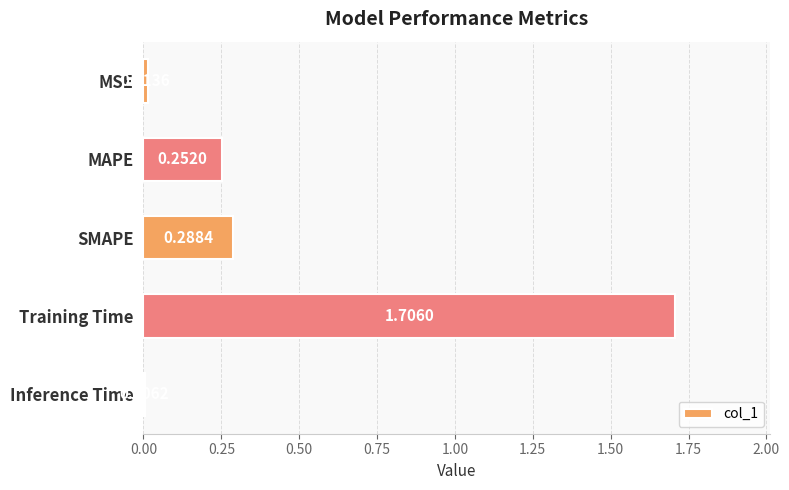

Which category has the lowest value across all series?

Inference Time